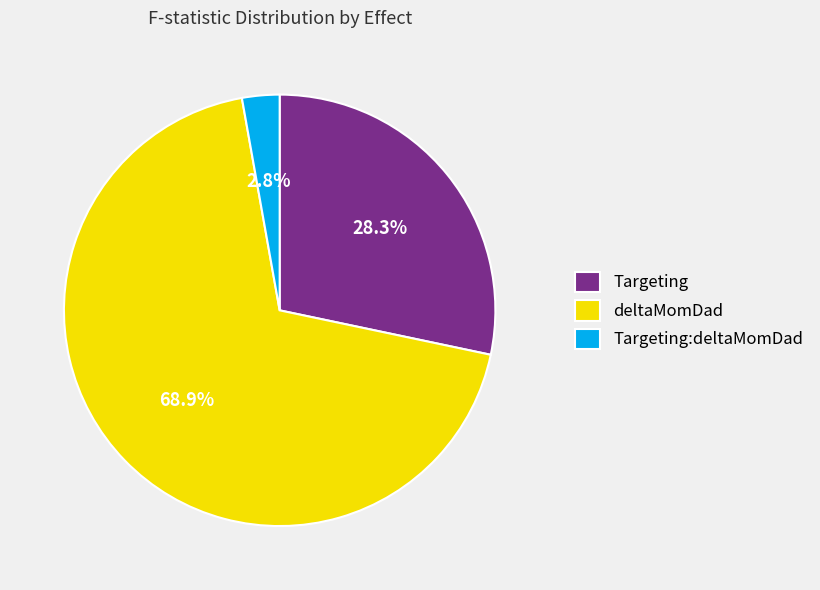

The Targeting slice represents 42% of the pie. True or false?

False